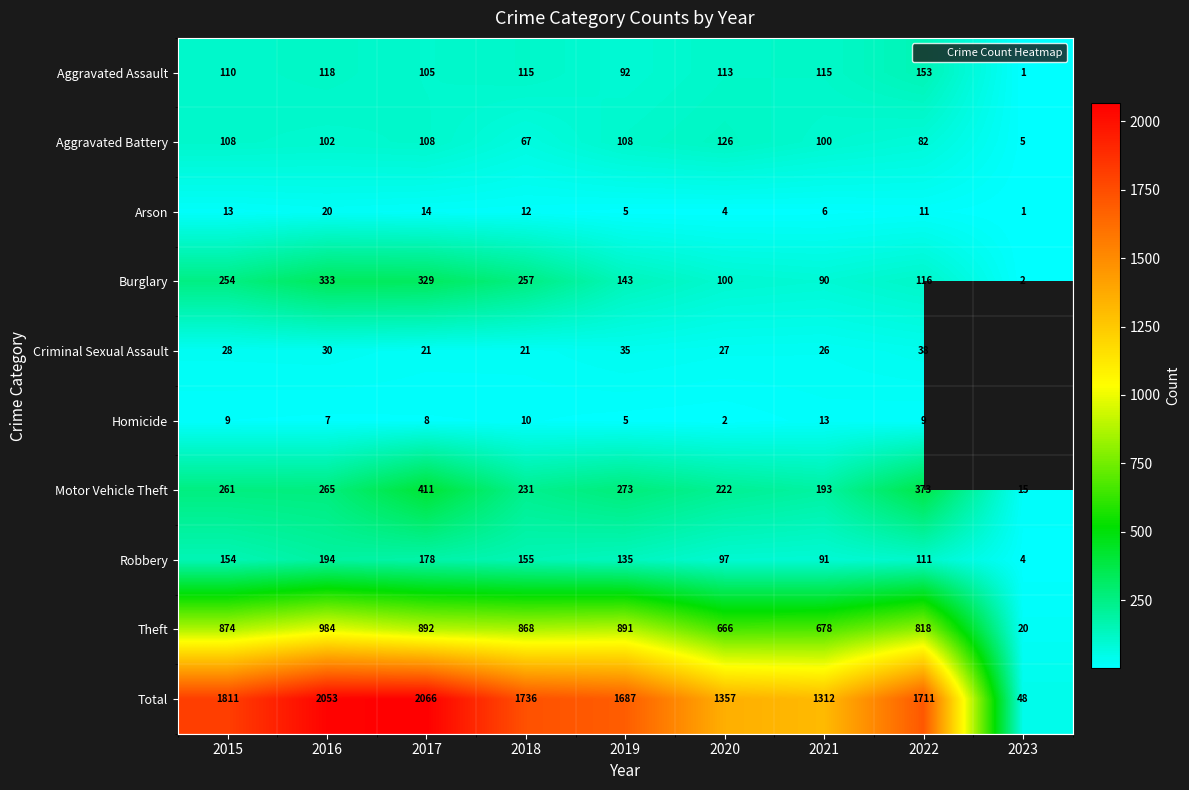

What is the minimum value shown in the chart?

1.0